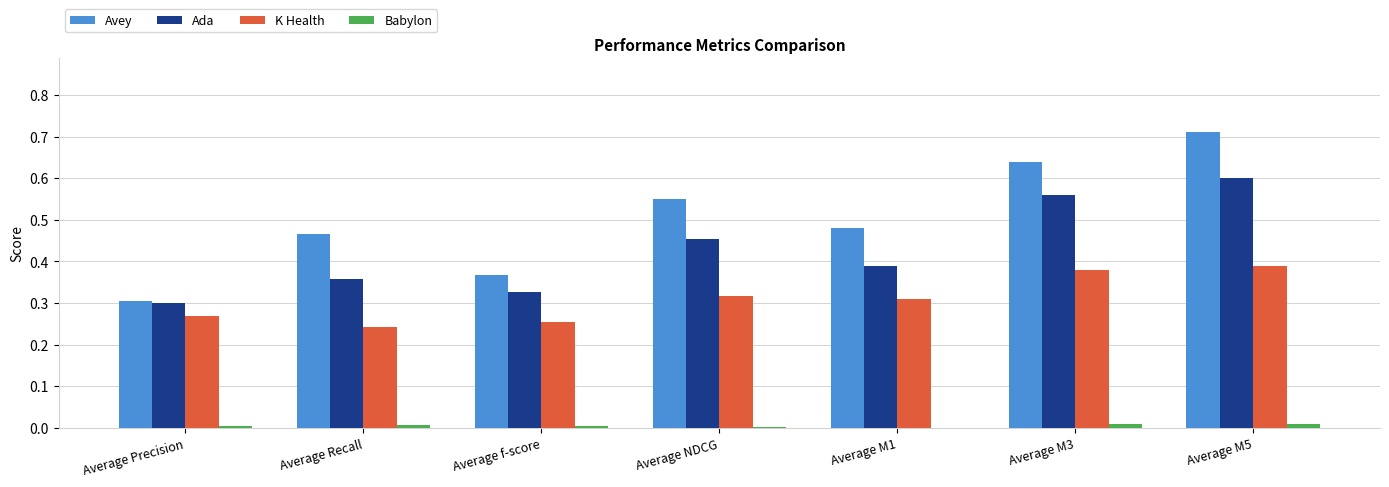

At which category is the sum across all series the highest?

Average M5